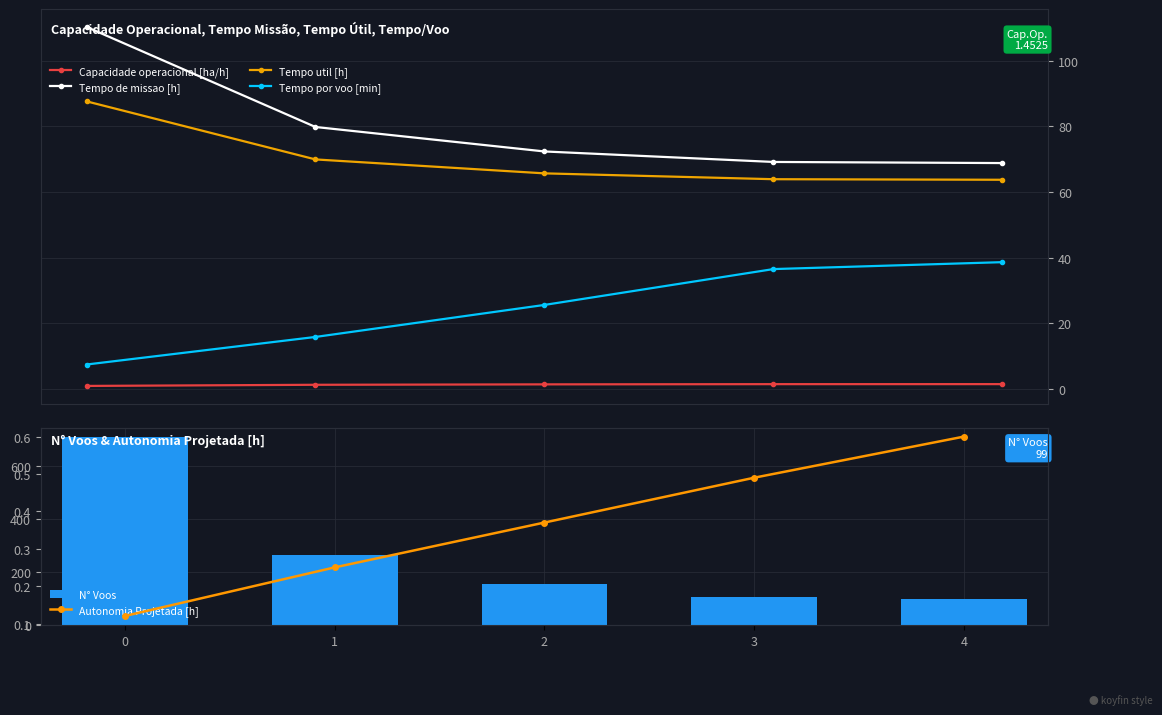

What is the sum of the Autonomia Projetada [h] values at 1 and 4?

0.8